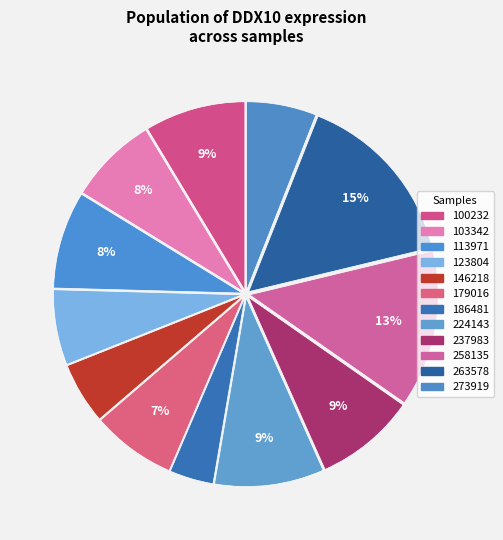

To the nearest percent, what is the difference between the 179016 and 224143 slice percentages?

2%